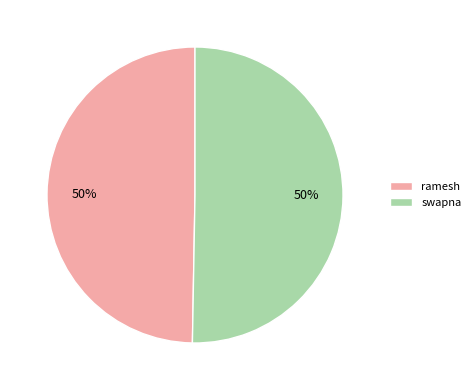

To the nearest percent, what is the average slice percentage?

50%